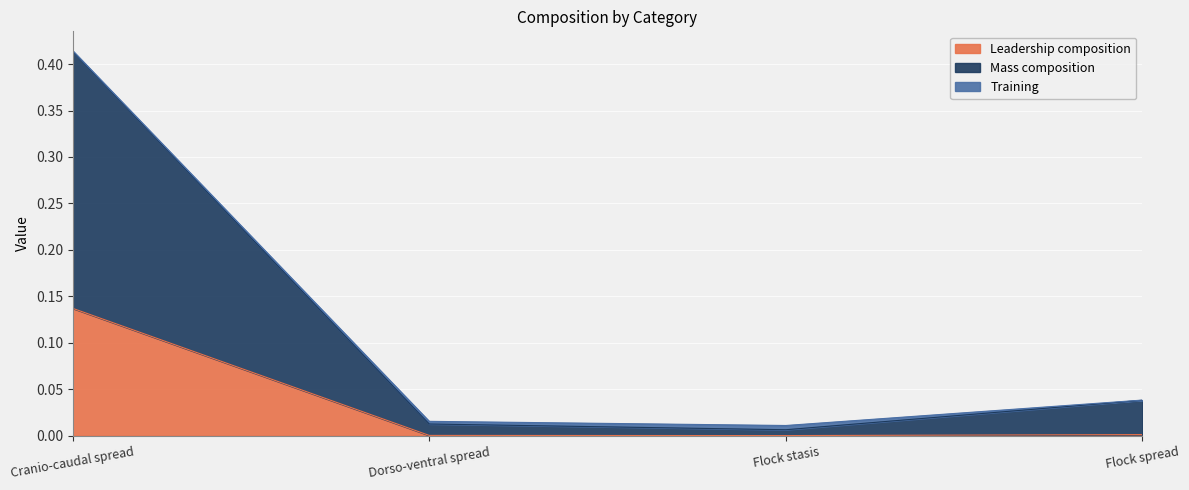

True or false: Leadership composition and Mass composition intersect in this chart.

False